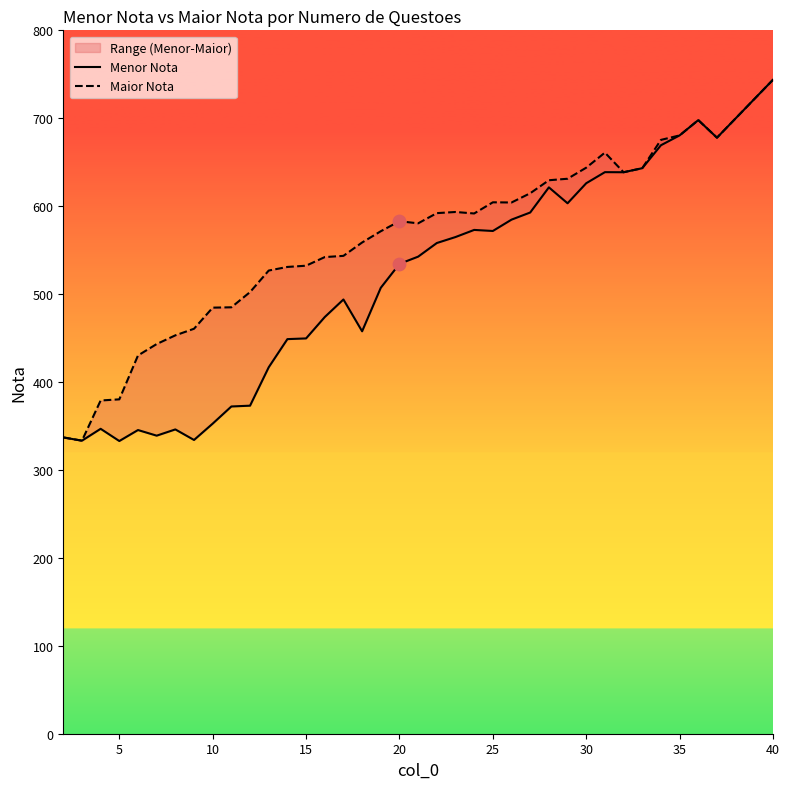

Is the value of Maior Nota at 30 greater than the value of Menor Nota at 20?

Yes